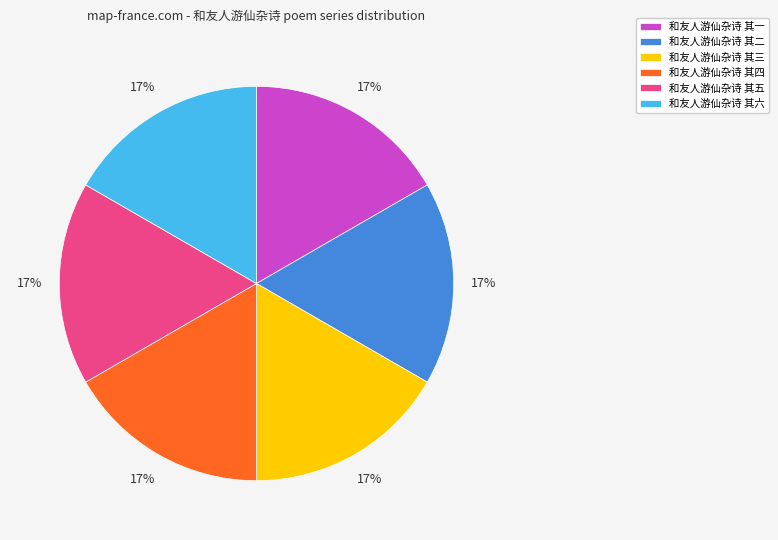

Is there any slice that represents more than half of the pie?

No